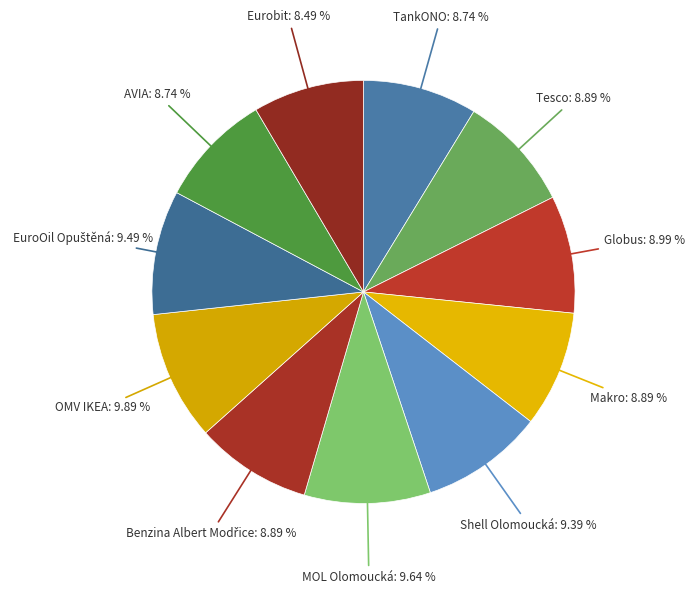

How many slices are in this pie chart?

11